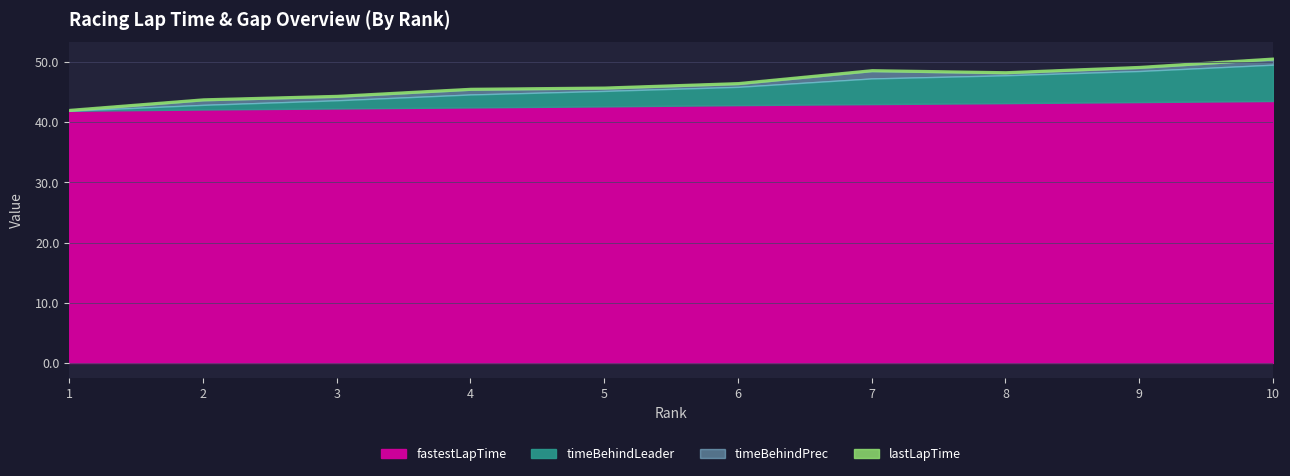

What is the maximum value for fastestLapTime?

43.5